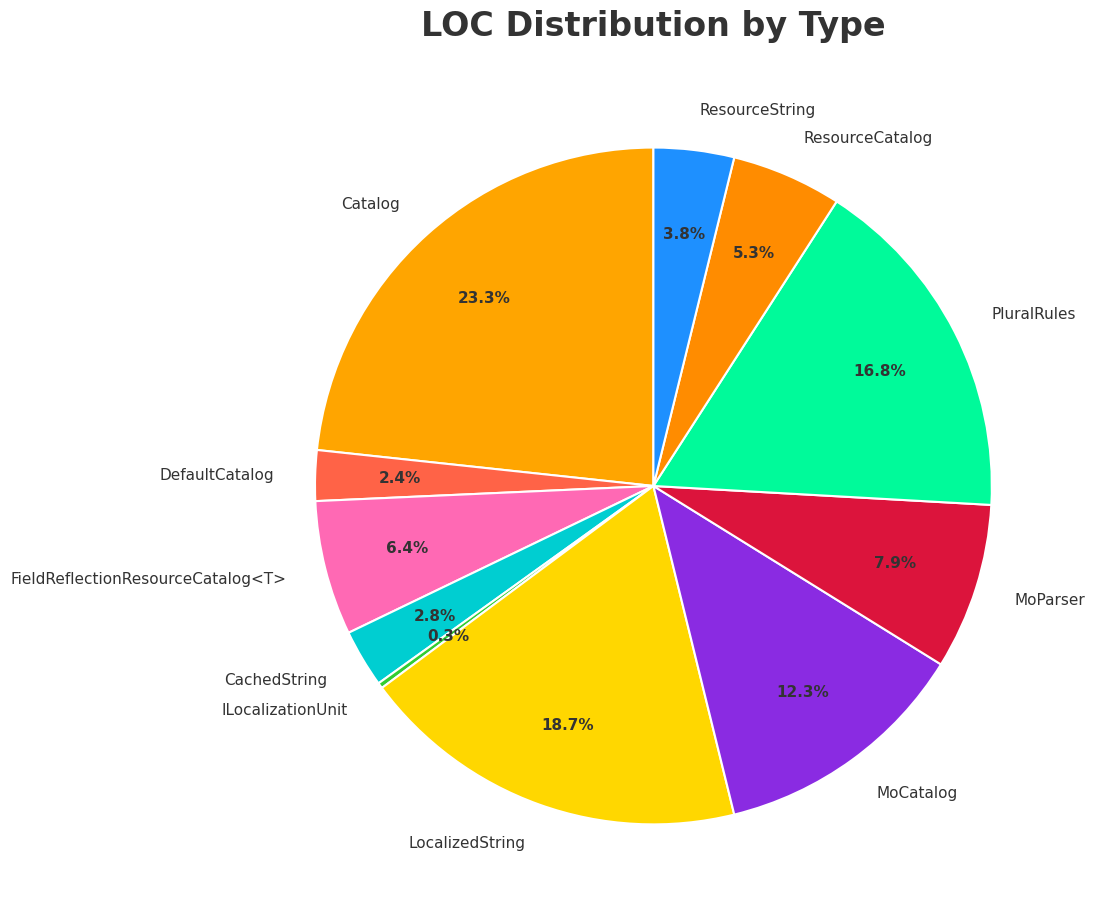

Which slice is the largest?

Catalog